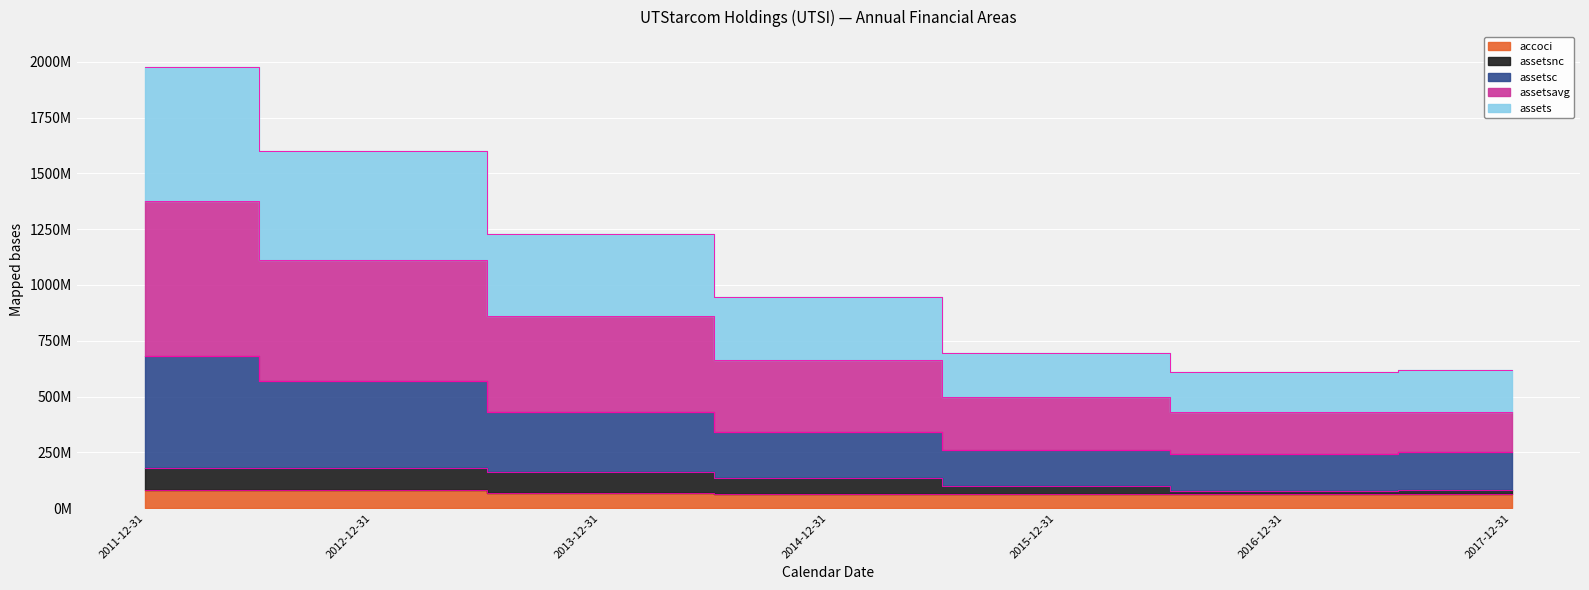

Reading right to left, extract all data points from this chart.

accoci: 2017-12-31=62411000	2016-12-31=62002000	2015-12-31=61470000	2014-12-31=63754000	2013-12-31=65862000	2012-12-31=79621000	2011-12-31=82893000
assetsnc: 2017-12-31=82642000	2016-12-31=77687000	2015-12-31=98242000	2014-12-31=137020000	2013-12-31=160344000	2012-12-31=180372000	2011-12-31=180036000
assetsc: 2017-12-31=249455000	2016-12-31=240705000	2015-12-31=259849000	2014-12-31=342817000	2013-12-31=432829000	2012-12-31=567712000	2011-12-31=683833000
assetsavg: 2017-12-31=432328500	2016-12-31=429246000	2015-12-31=498570000	2014-12-31=665832000	2013-12-31=860358000	2012-12-31=1112227500	2011-12-31=1376444500
assets: 2017-12-31=619372500	2016-12-31=607949000	2015-12-31=696949000	2014-12-31=944895000	2013-12-31=1227325000	2012-12-31=1600318500	2011-12-31=1977384500